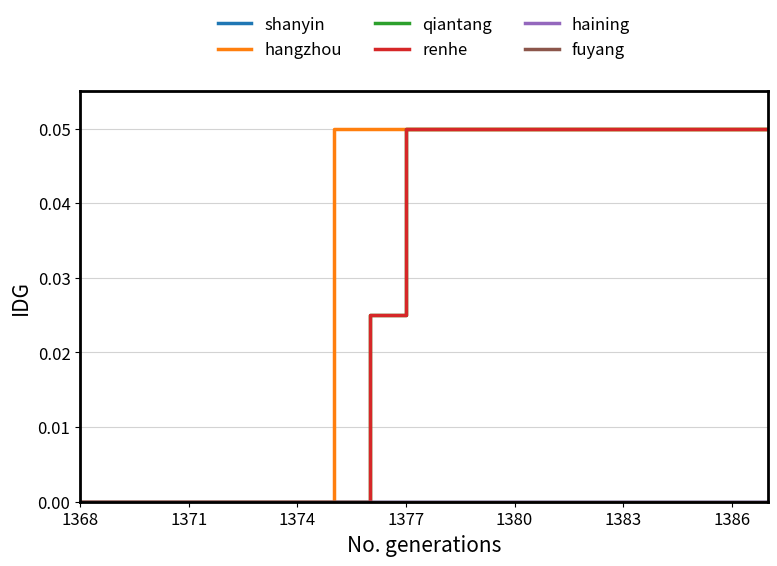

Does the chart display data point markers on the line(s)?

No